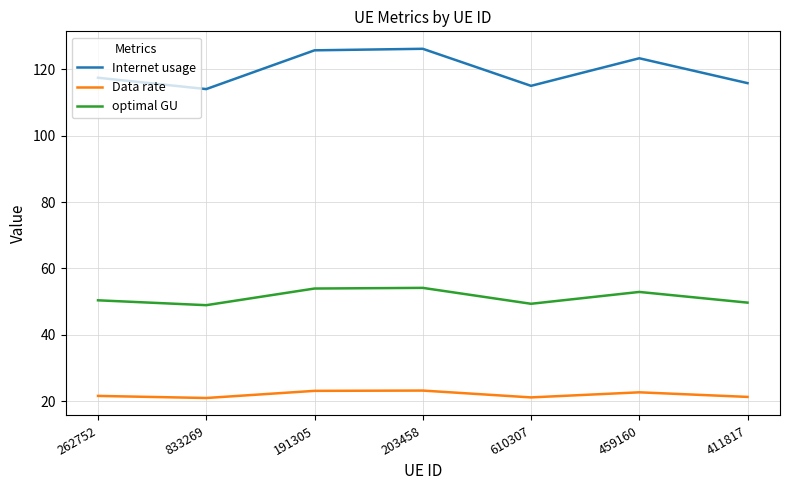

What is the total value across all series at 833269?

184.0